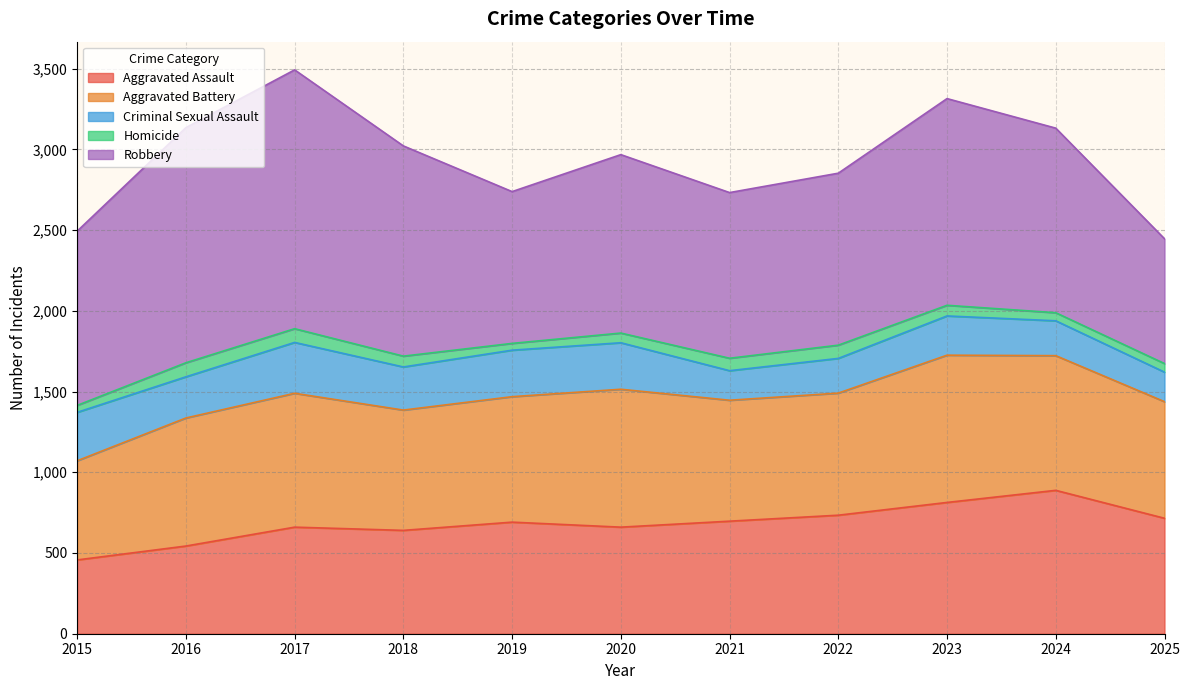

What is the value of the Homicide point at the 4th from the left?

67